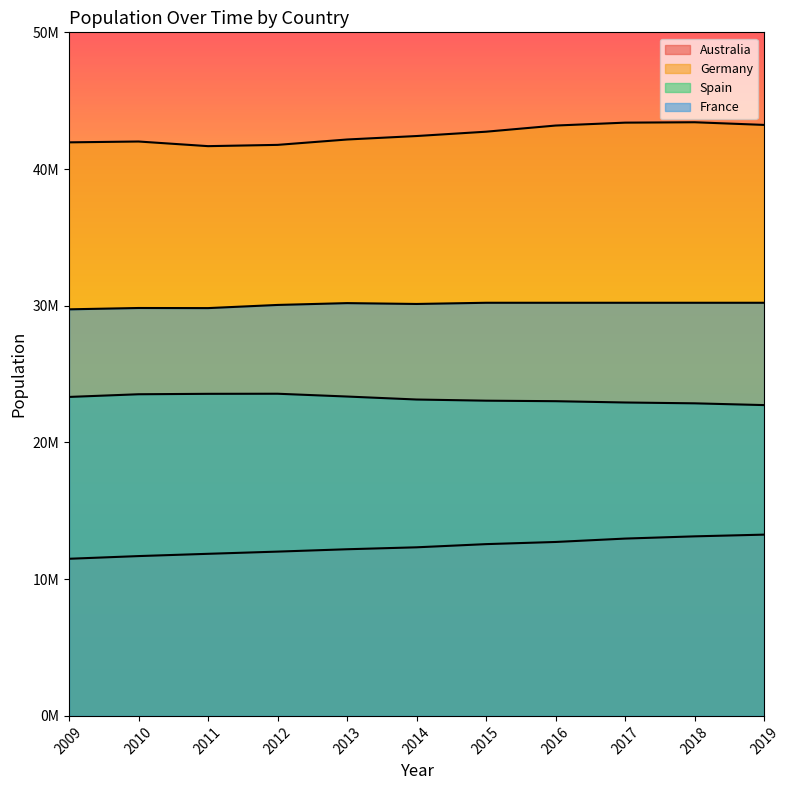

How many values in the Australia series exceed 12331873?

5